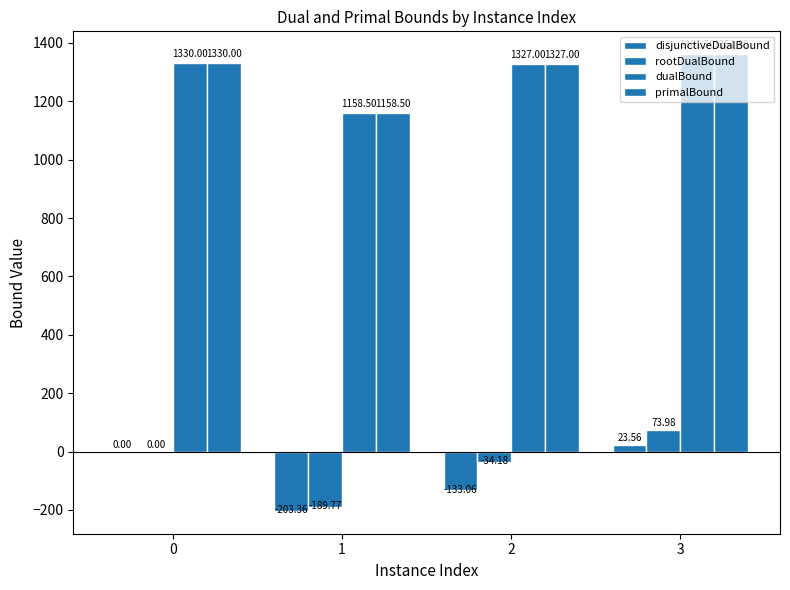

What is the maximum value shown in the chart?

1361.5